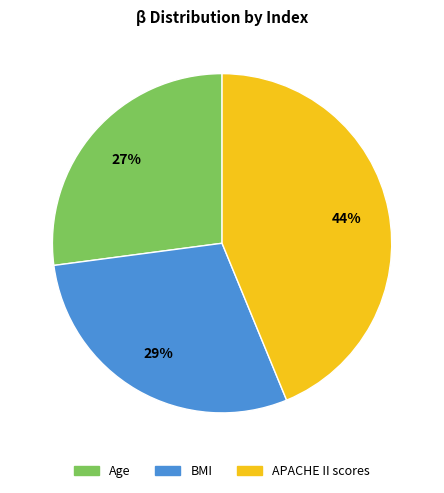

To the nearest percent, what is the difference between the APACHE II scores and BMI slice percentages?

15%